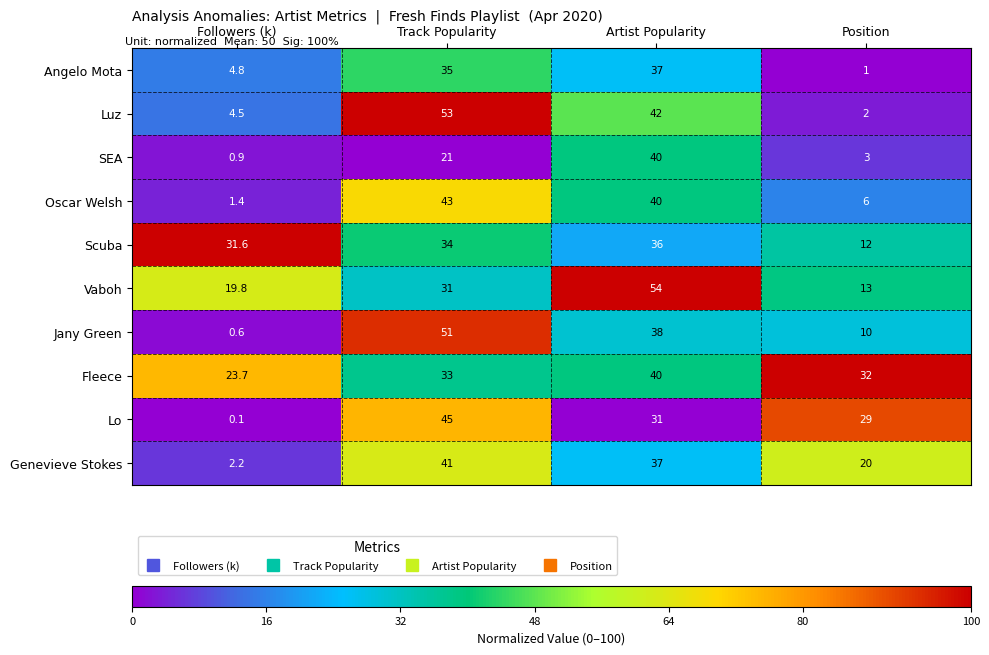

How many distinct data groups are displayed?

10